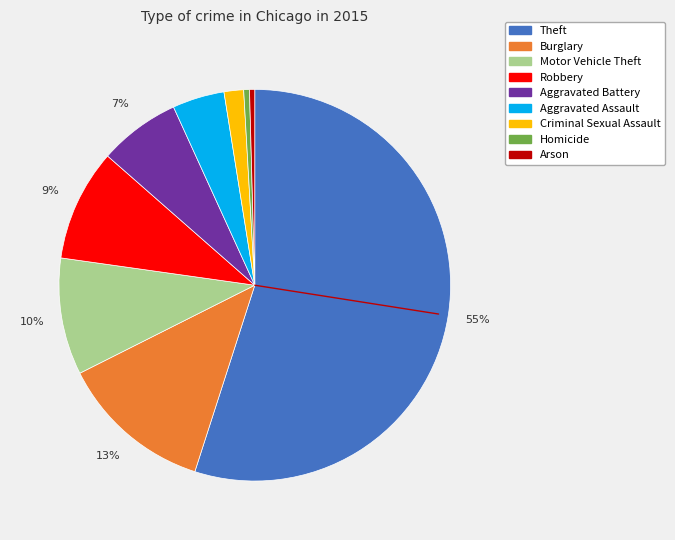

How many slices are in this pie chart?

9